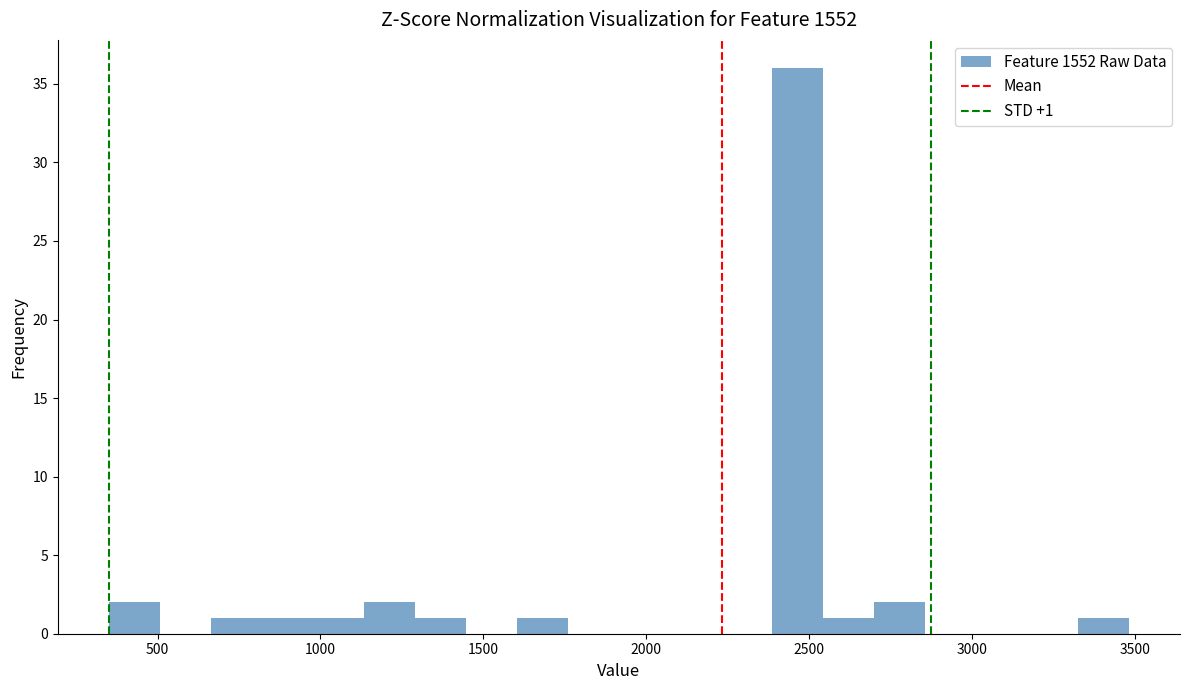

Around what value on the x-axis is the tallest bar? Give the approximate position of its centre, as read against the axis.

2450